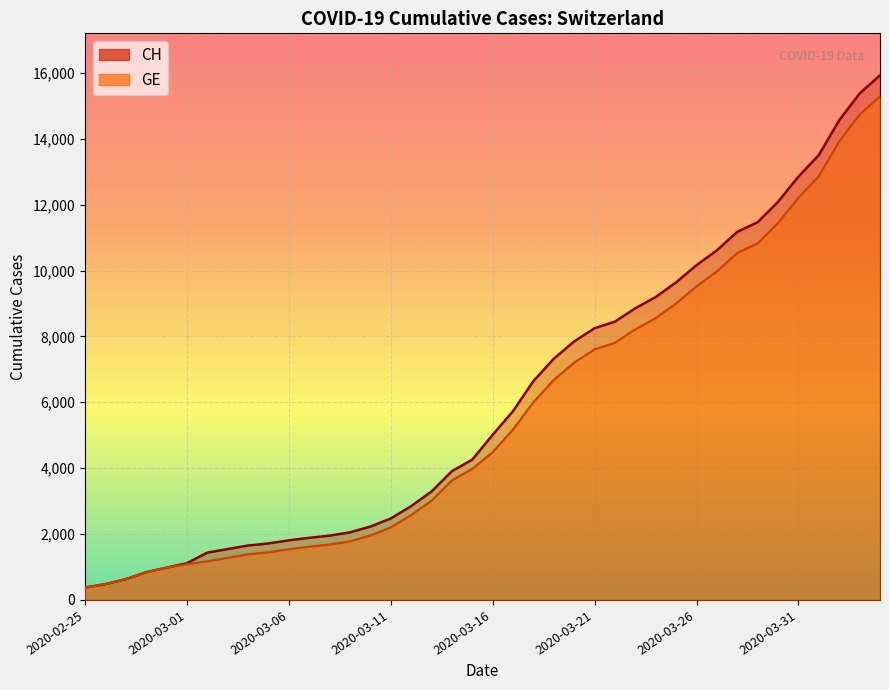

At how many categories does at least one series exceed 11974?

6